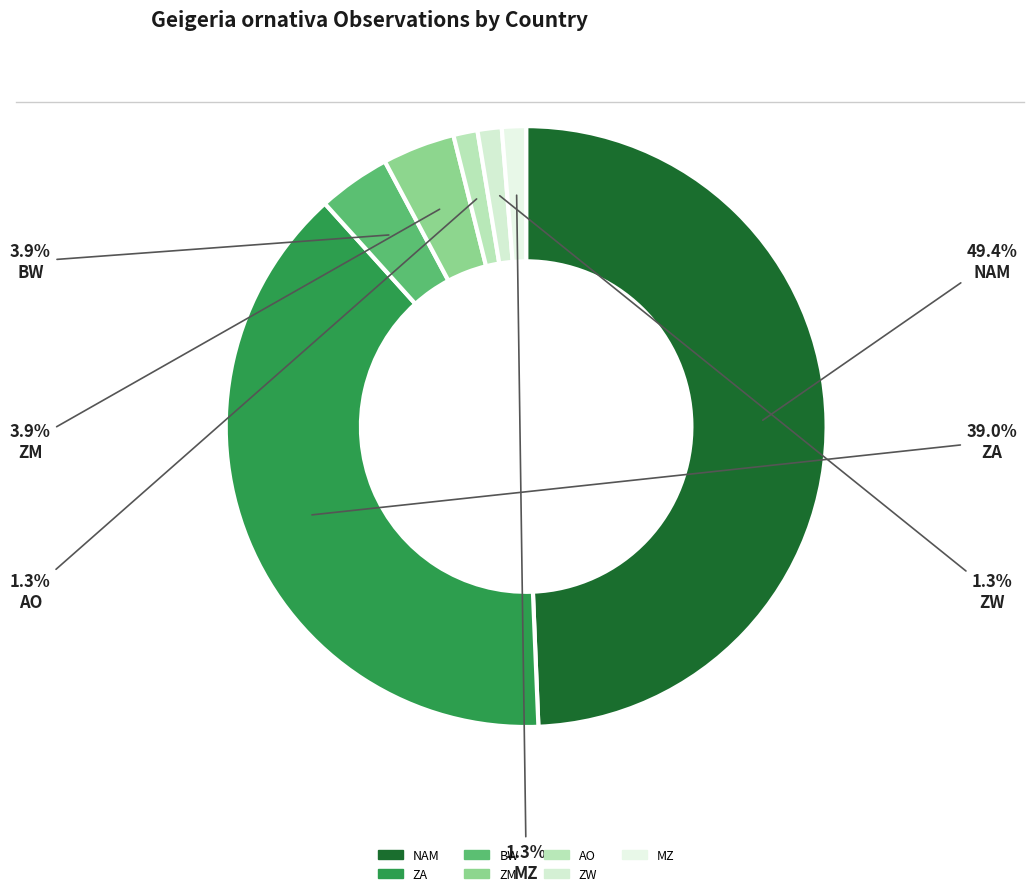

What is the smallest slice in the pie chart?

AO